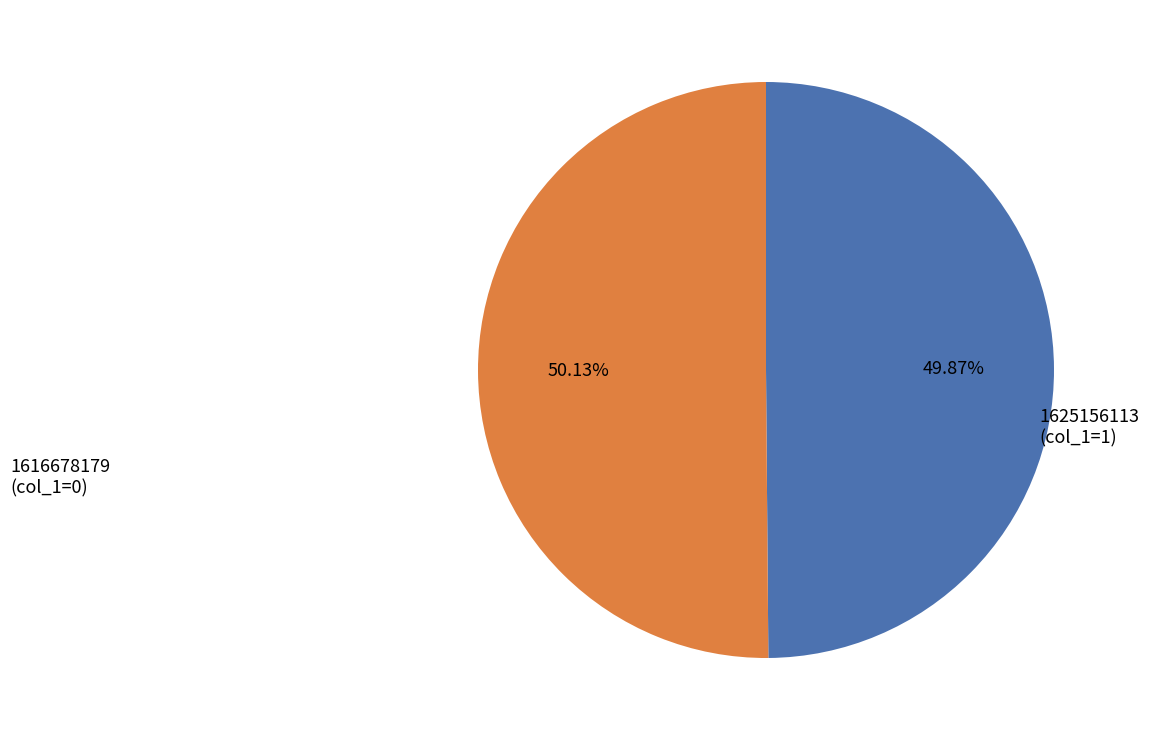

To the nearest percent, what is the difference between the largest and smallest slice percentages?

0%